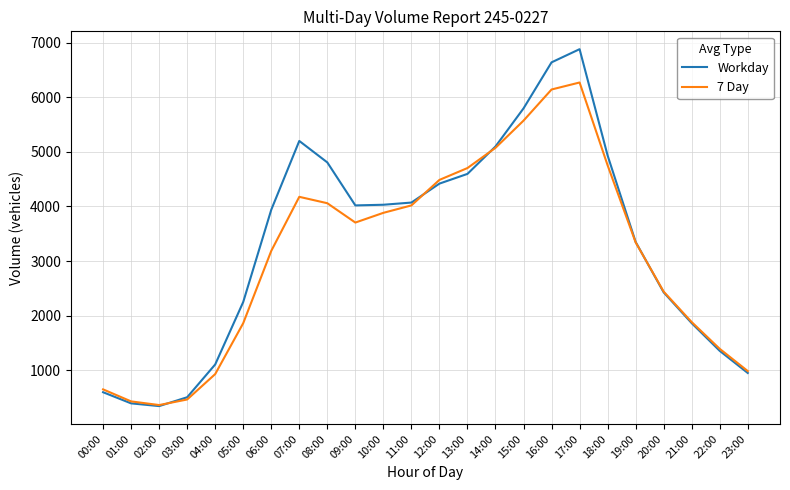

Read the 7 Day value at 04:00.

931